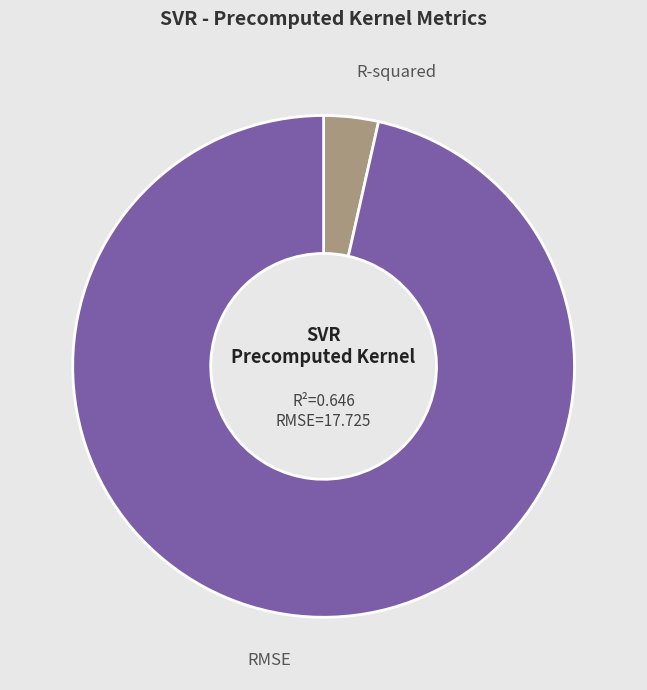

Which category has the biggest portion of the pie?

RMSE